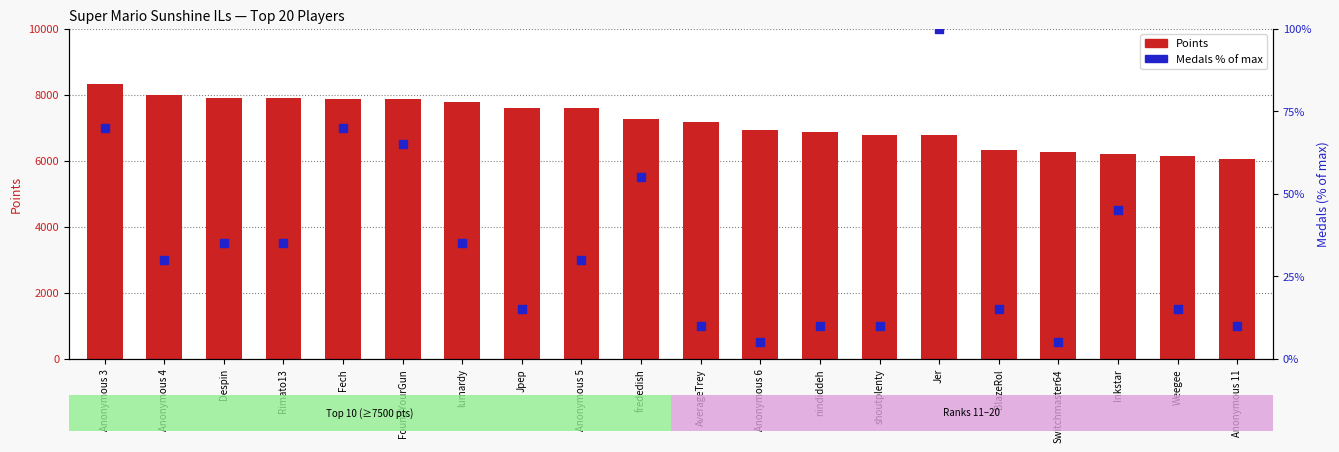

Which series has the largest Y range (max minus min)?

Points